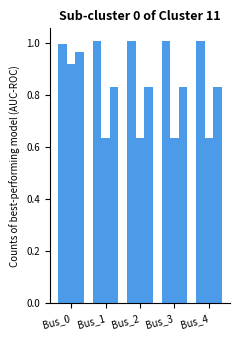

How many groups of bars are there?

5